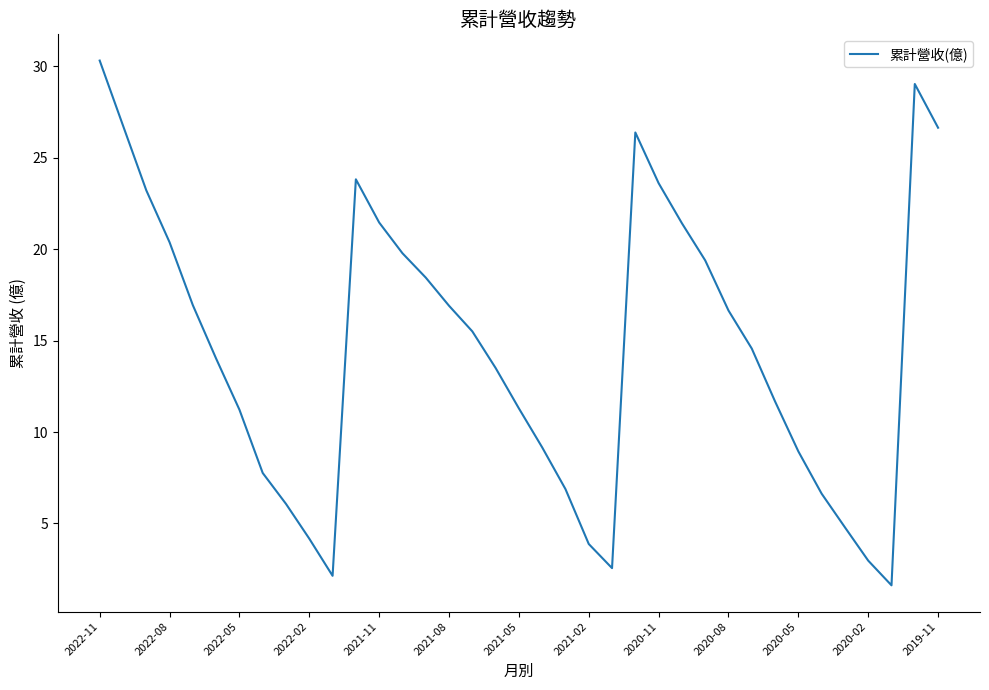

How many interior local valleys (lower than both neighbors) does the data have?

3